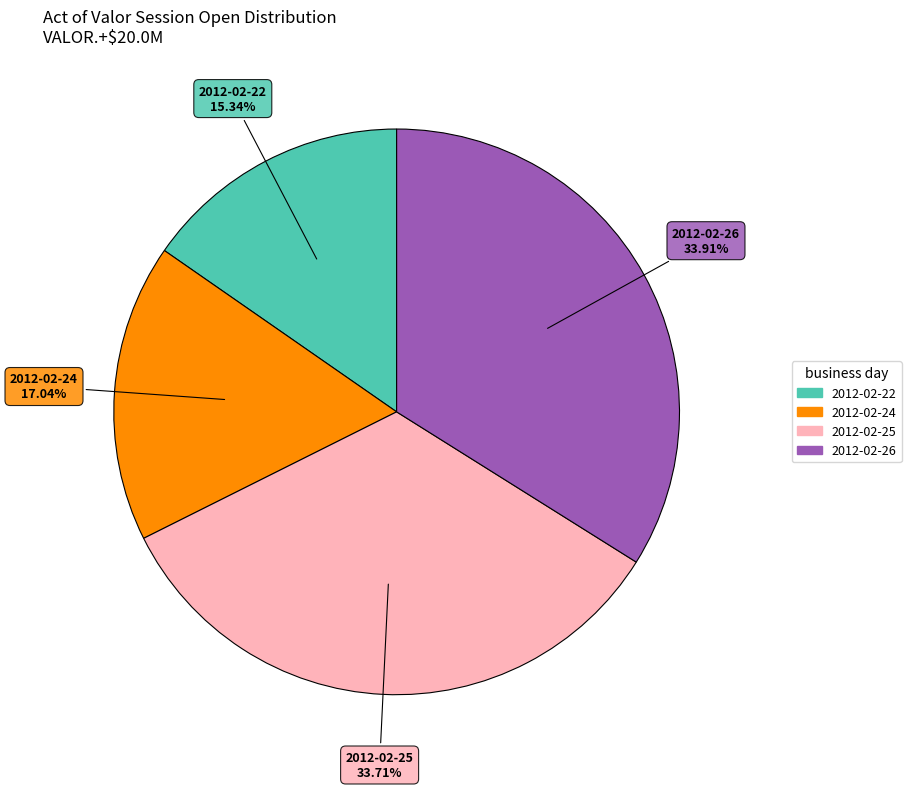

Is there a majority slice in this chart?

No